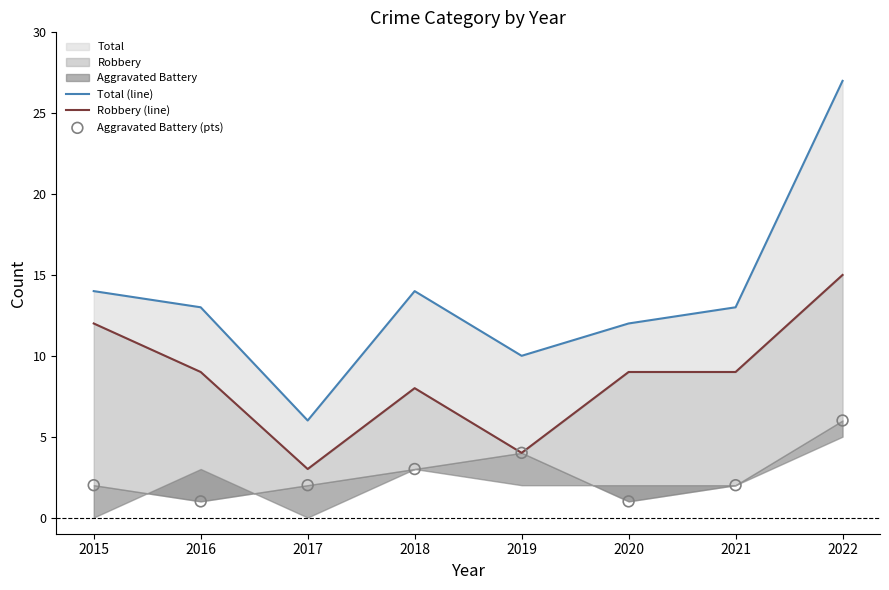

Which series reaches the minimum Y coordinate?

Aggravated Battery (pts)